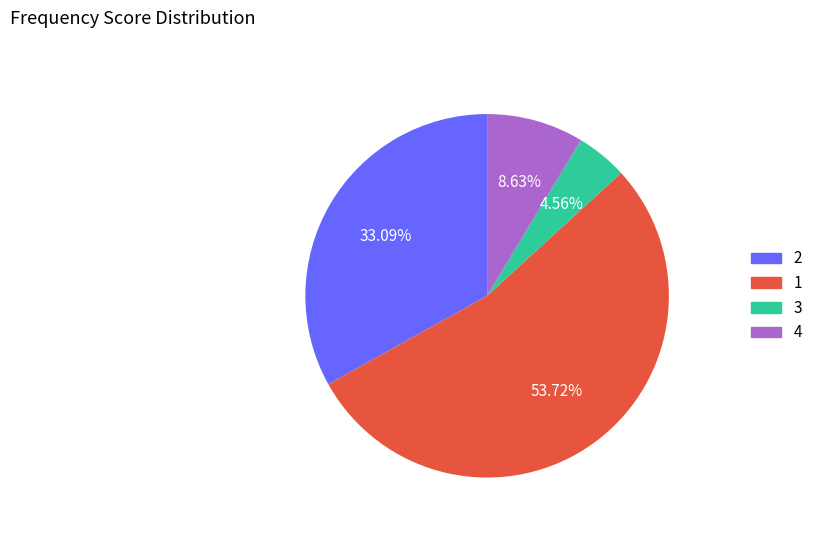

Combined, do 1 and 3 account for over 50%?

Yes